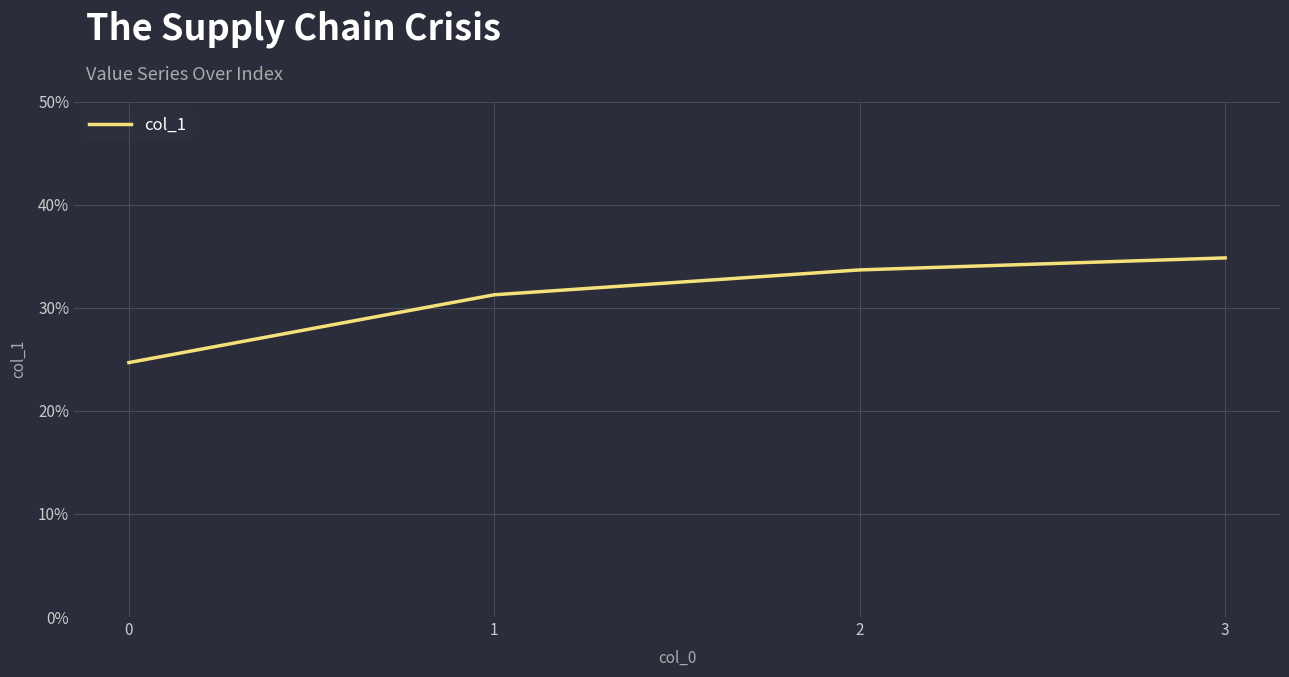

What is the value of the 1st point from the left?

0.2